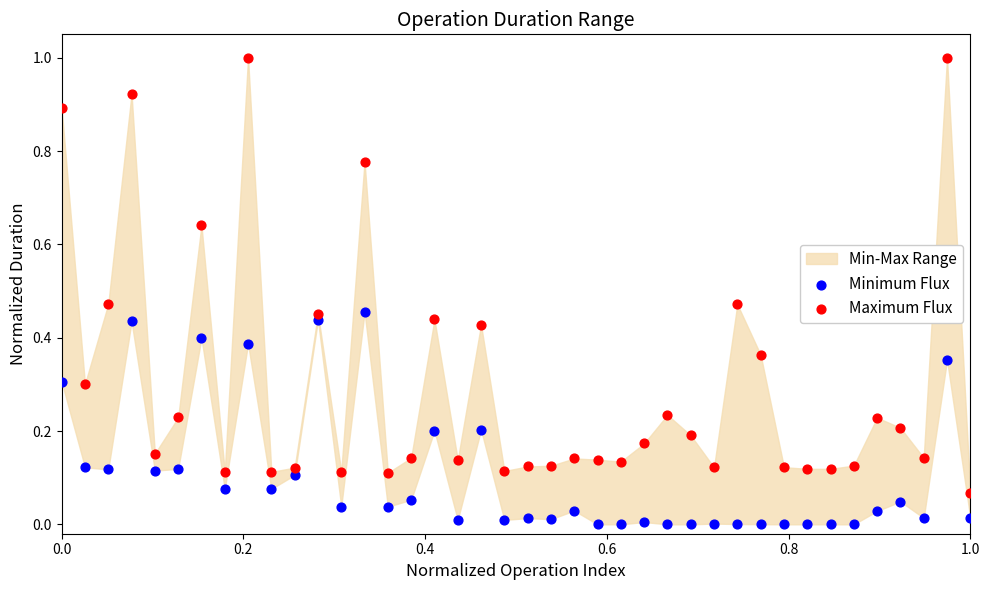

Across all data points, what is the range of Y values (max minus min)?

1.0